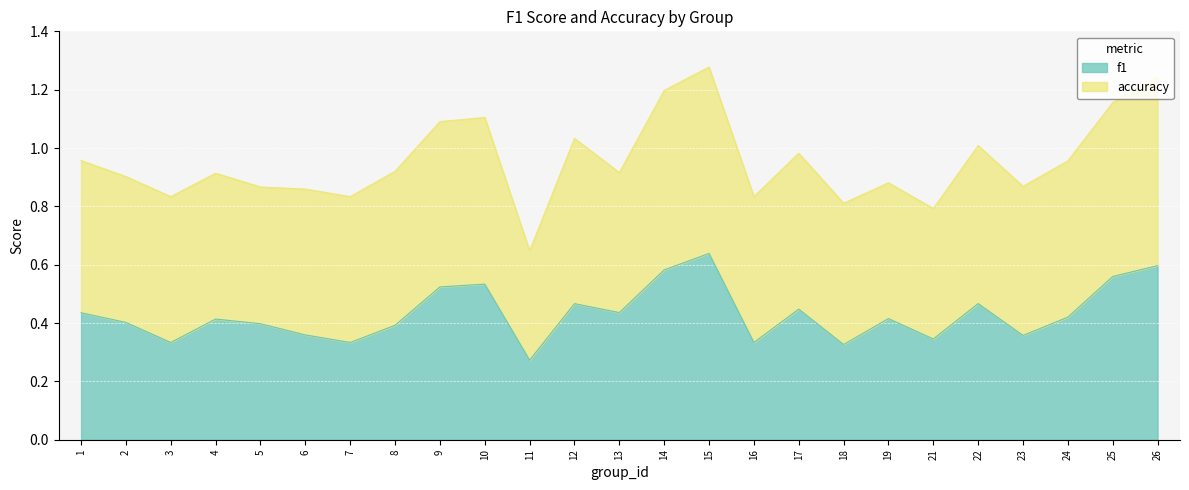

List the labels in order of value, smallest first.

11, 18, 3, 7, 16, 21, 23, 6, 8, 5, 2, 4, 19, 24, 1, 13, 17, 12, 22, 9, 10, 25, 14, 26, 15